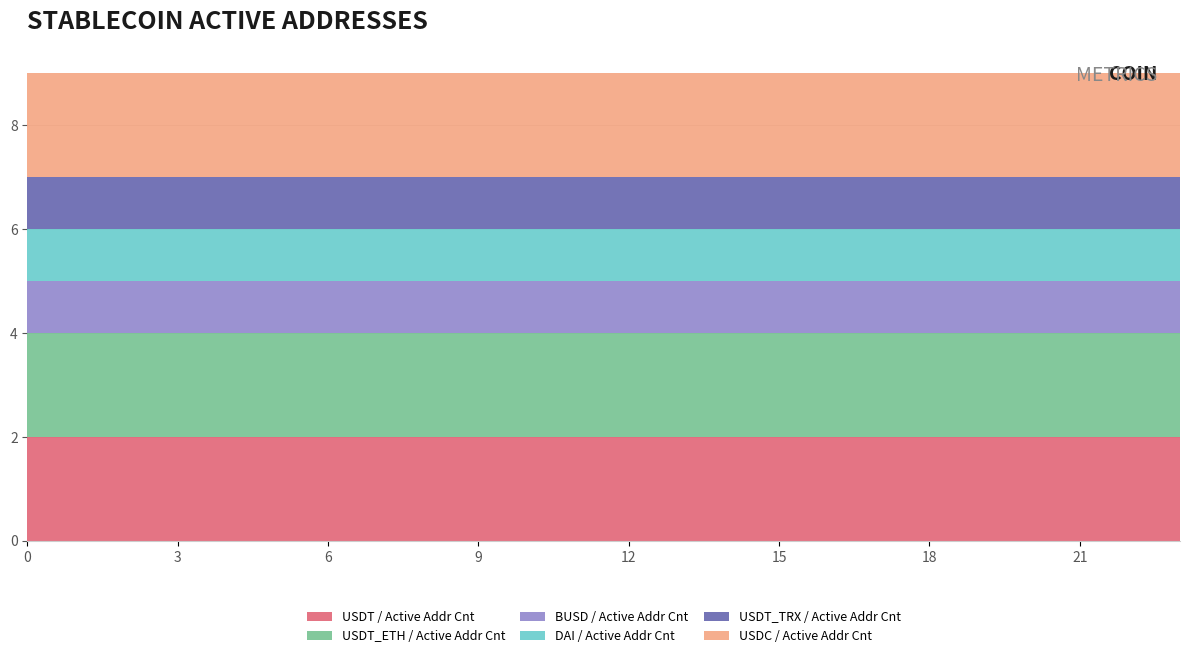

Reading left to right, extract all data points from this chart.

USDT / Active Addr Cnt: 2	2	2	2	2	2	2	2	2	2	2	2	2	2	2	2	2	2	2	2	2	2	2	2
USDT_ETH / Active Addr Cnt: 2	2	2	2	2	2	2	2	2	2	2	2	2	2	2	2	2	2	2	2	2	2	2	2
BUSD / Active Addr Cnt: 1	1	1	1	1	1	1	1	1	1	1	1	1	1	1	1	1	1	1	1	1	1	1	1
DAI / Active Addr Cnt: 1	1	1	1	1	1	1	1	1	1	1	1	1	1	1	1	1	1	1	1	1	1	1	1
USDT_TRX / Active Addr Cnt: 1	1	1	1	1	1	1	1	1	1	1	1	1	1	1	1	1	1	1	1	1	1	1	1
USDC / Active Addr Cnt: 2	2	2	2	2	2	2	2	2	2	2	2	2	2	2	2	2	2	2	2	2	2	2	2